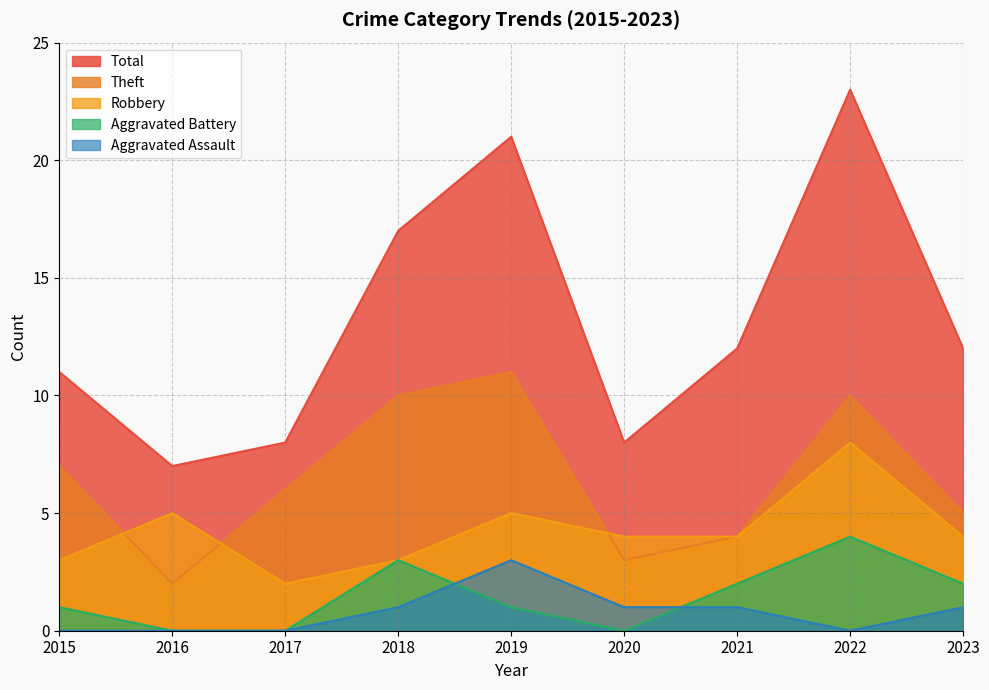

List the series in order of their peak value, lowest first.

Aggravated Assault, Aggravated Battery, Robbery, Theft, Total